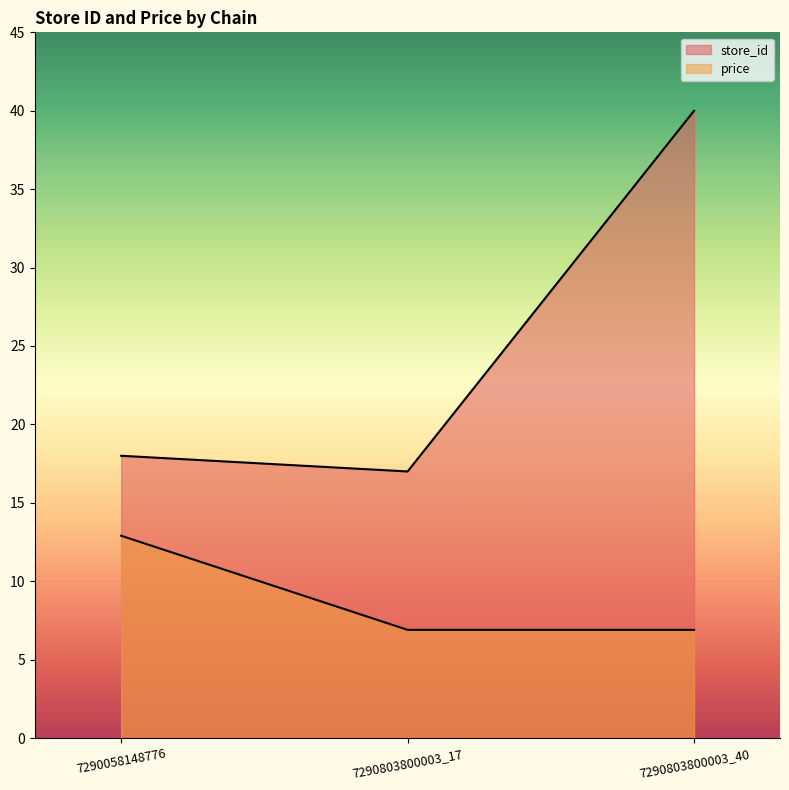

How many lines are shown in the chart?

2